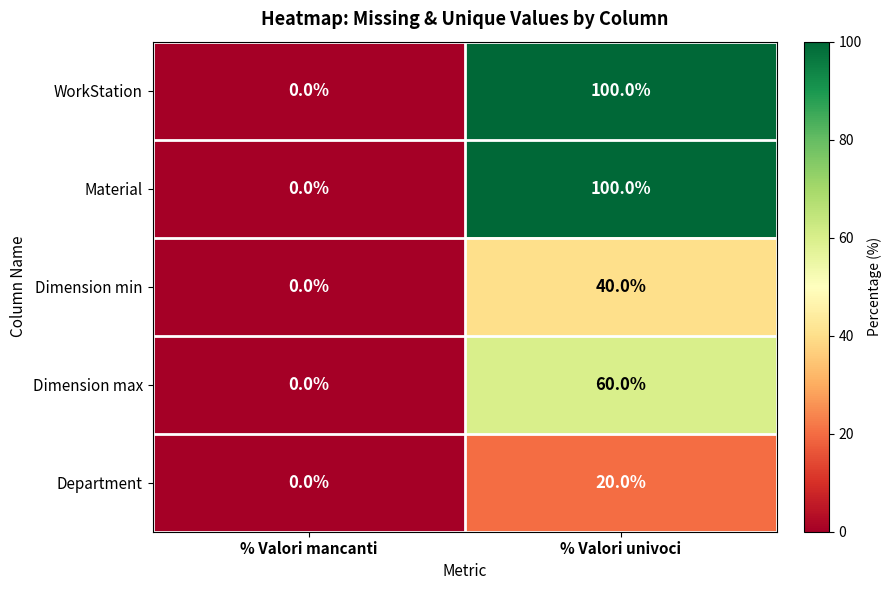

What is the sum of all Dimension min values?

40